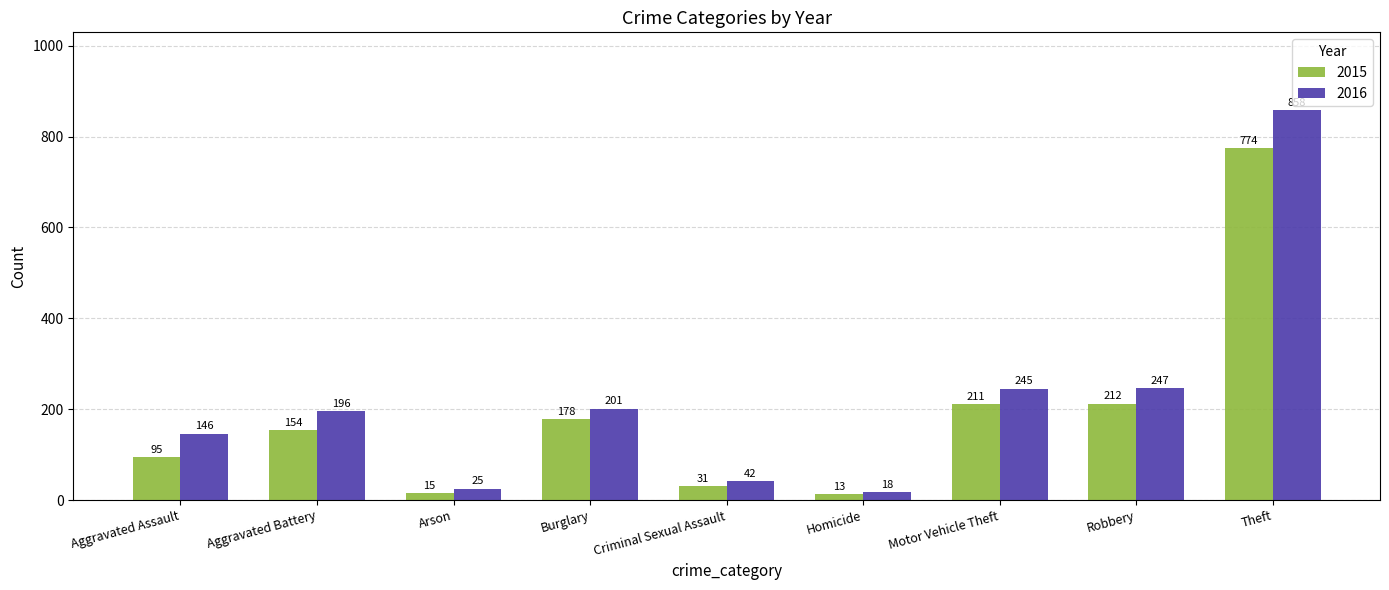

Reading right to left, list all the values displayed in this chart.

2015: 774	212	211	13	31	178	15	154	95
2016: 858	247	245	18	42	201	25	196	146